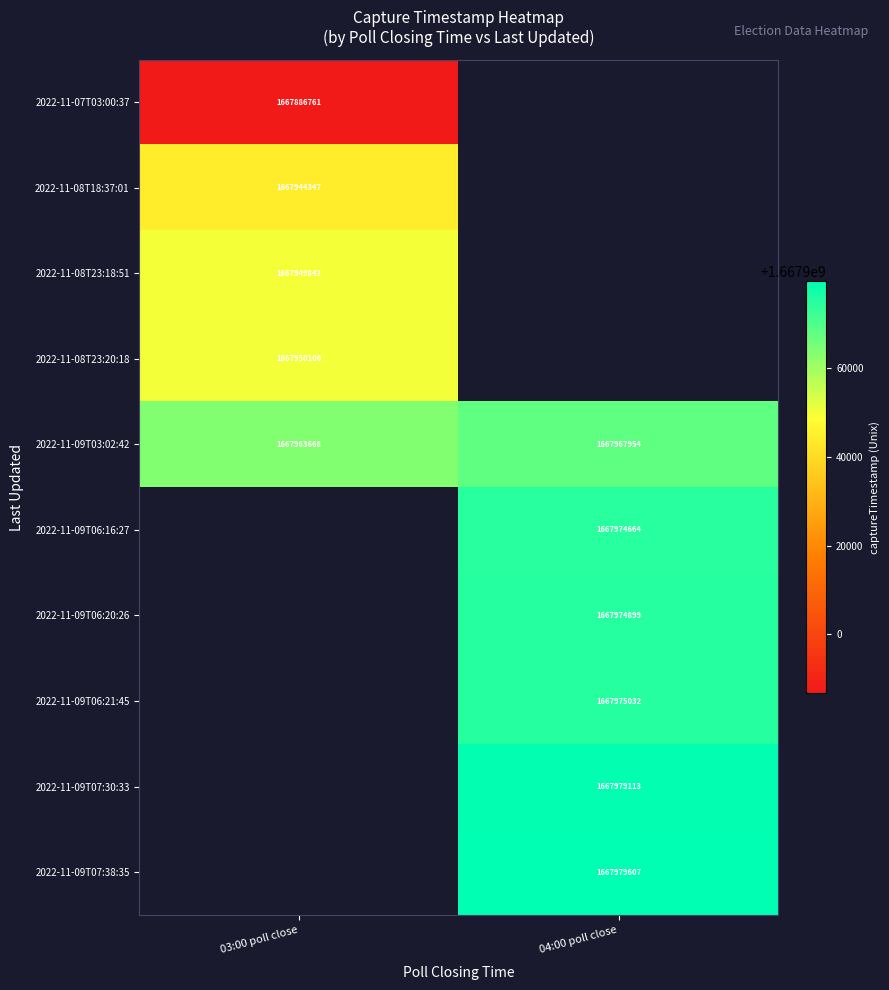

How many data points in 2022-11-09T03:02:42 are less than 1667967954?

1